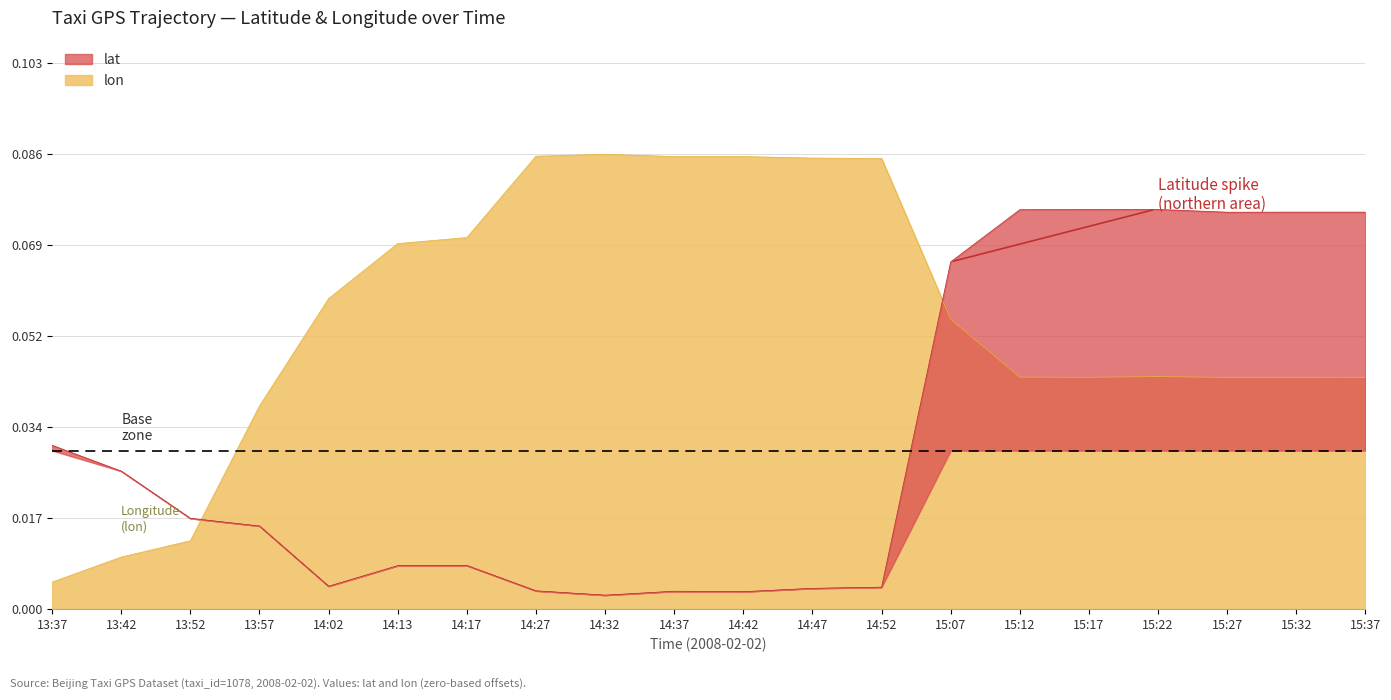

What is the difference between the second highest and minimum values in the lon series?

0.1